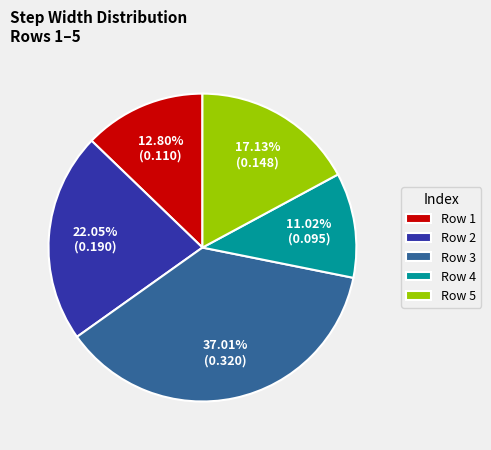

Rank the categories by value from lowest to highest.

Row 4, Row 1, Row 5, Row 2, Row 3